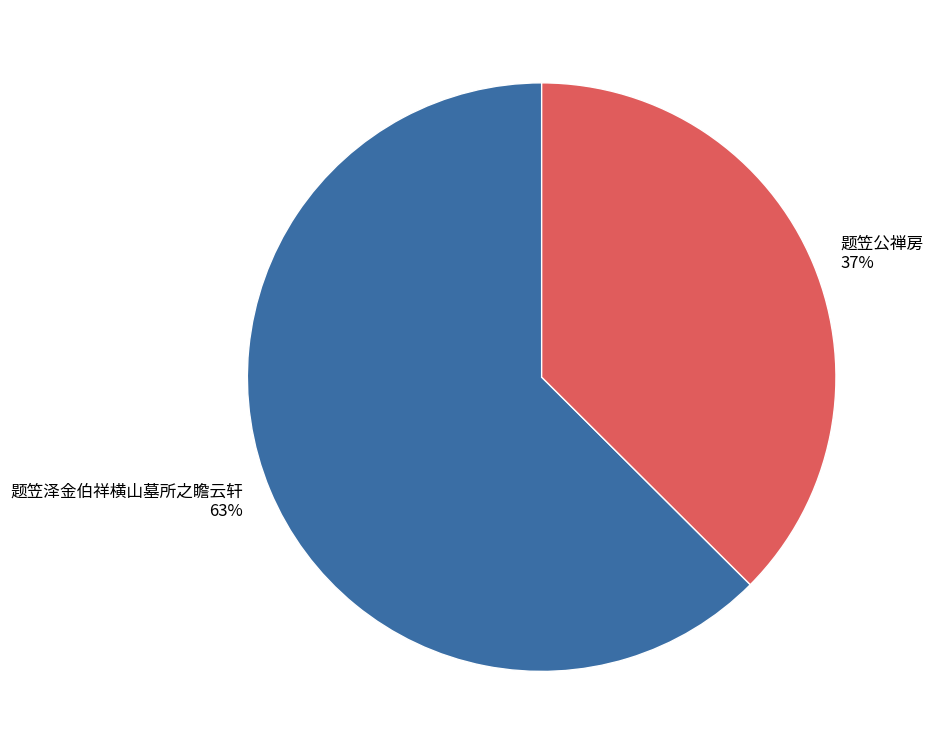

Which has a higher value, 题笠泽金伯祥横山墓所之瞻云轩 or 题笠公禅房?

题笠泽金伯祥横山墓所之瞻云轩